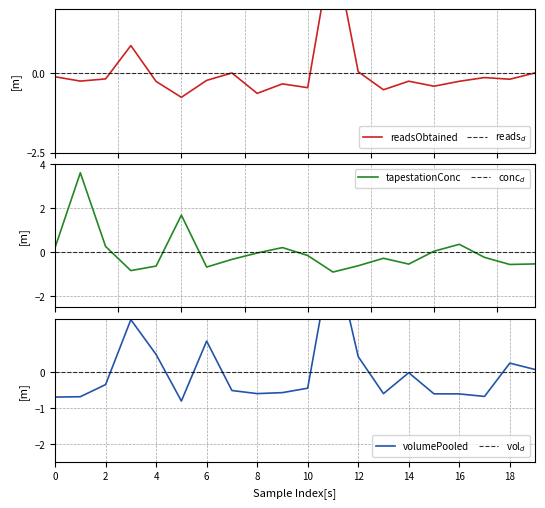

Is it true that tapestationConc equals 0.2 at 9?

True